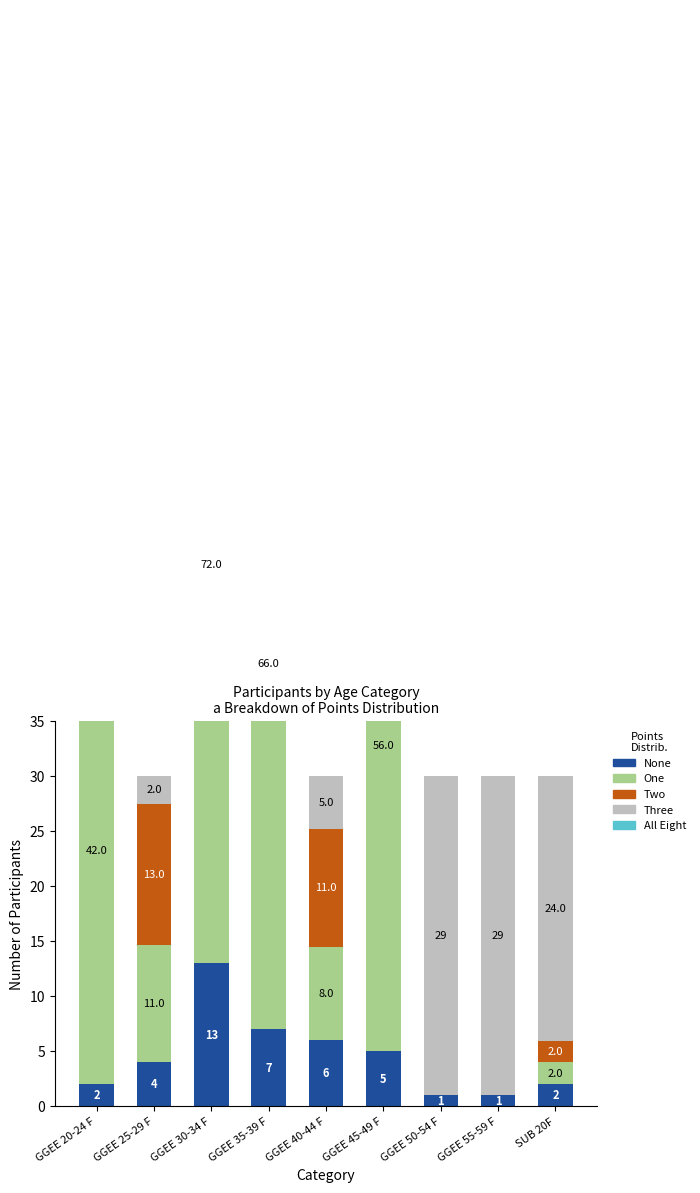

What is the difference between the highest and lowest values at GGEE 30-34 F?

72.5